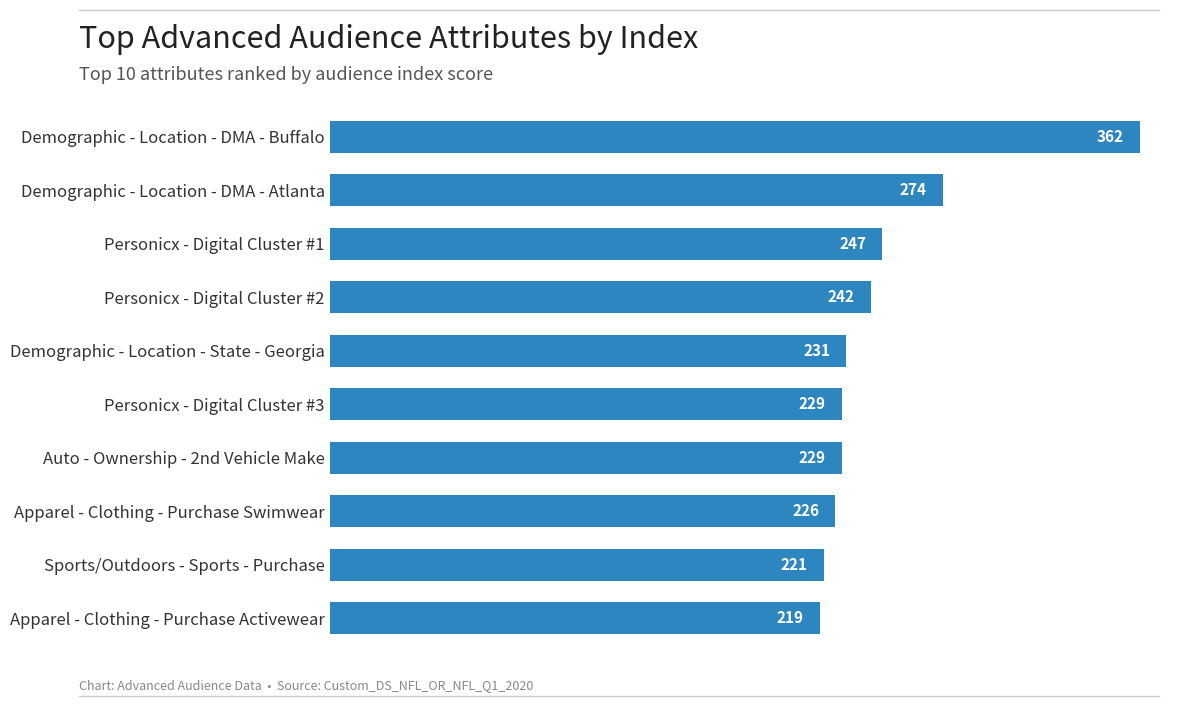

The chart shows a value of 293 at Apparel - Clothing - Purchase Activewear. True or false?

False